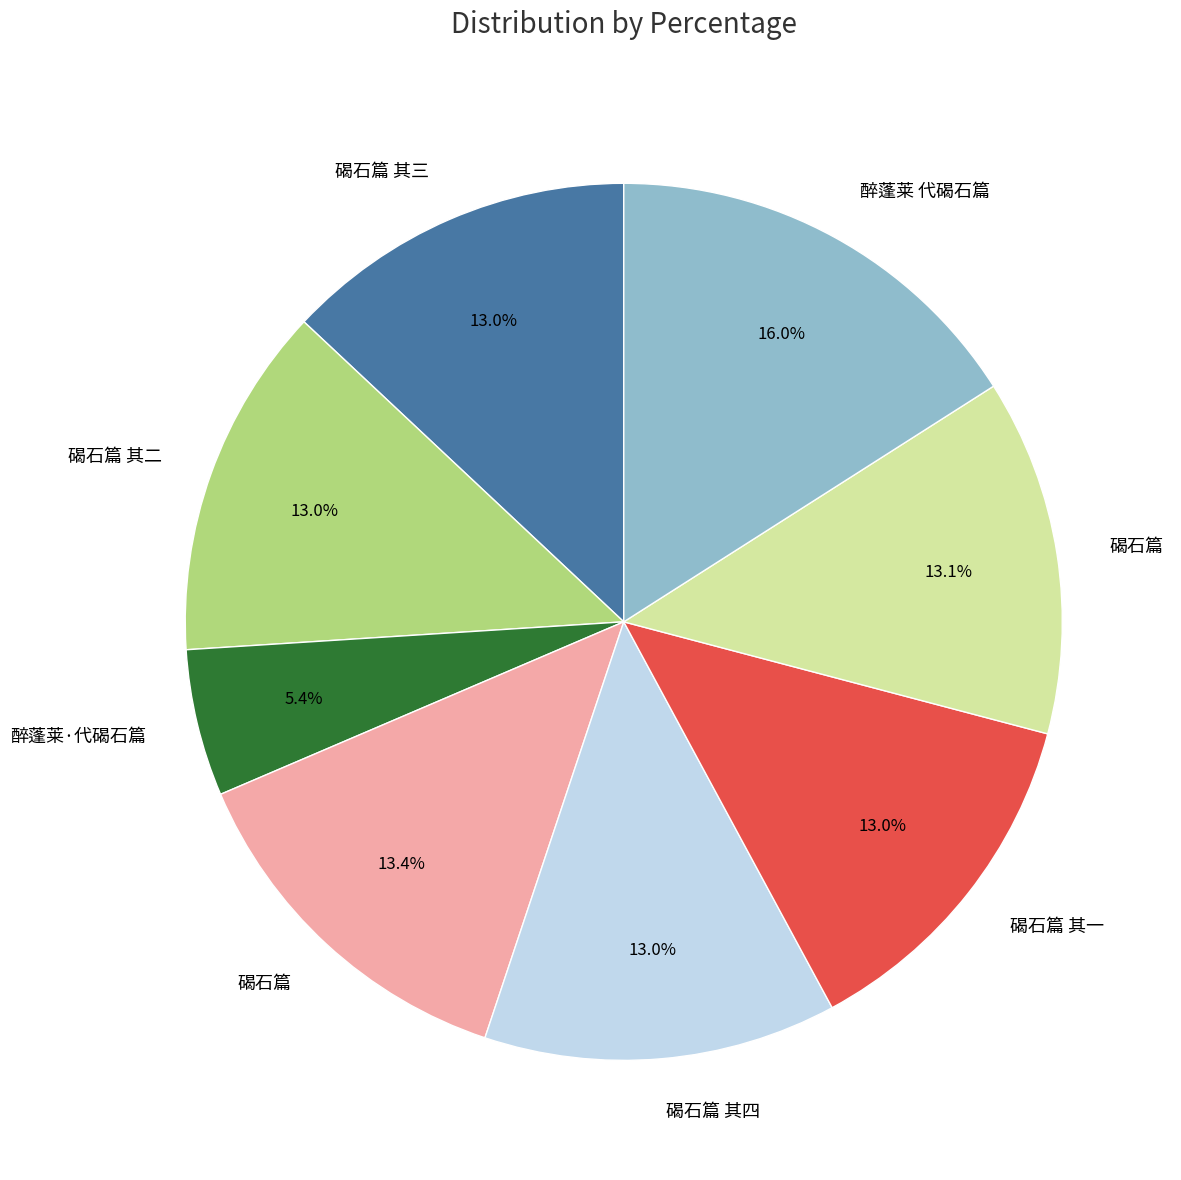

Is there any slice that represents more than half of the pie?

No